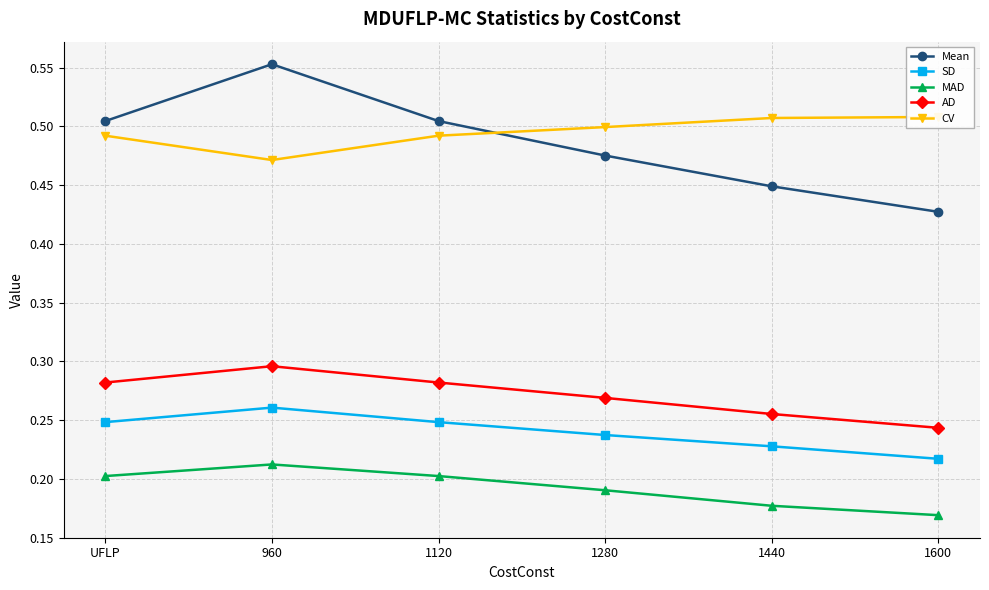

Reading left to right, extract all data points from this chart.

Mean: UFLP=0.5	960=0.6	1120=0.5	1280=0.5	1440=0.4	1600=0.4
SD: UFLP=0.2	960=0.3	1120=0.2	1280=0.2	1440=0.2	1600=0.2
MAD: UFLP=0.2	960=0.2	1120=0.2	1280=0.2	1440=0.2	1600=0.2
AD: UFLP=0.3	960=0.3	1120=0.3	1280=0.3	1440=0.3	1600=0.2
CV: UFLP=0.5	960=0.5	1120=0.5	1280=0.5	1440=0.5	1600=0.5